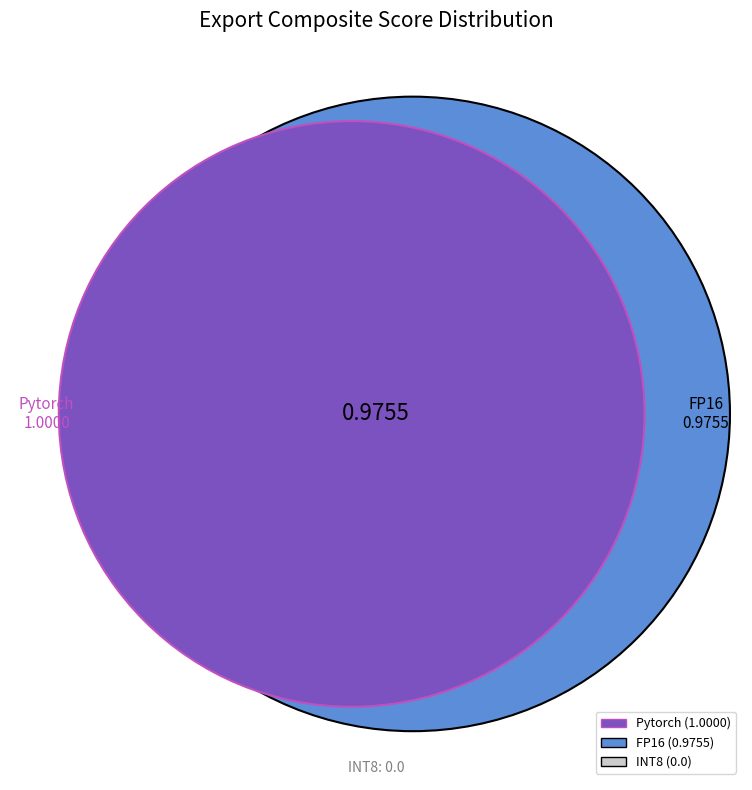

Combined, what portion of the pie is Pytorch and FP16?

100.0%